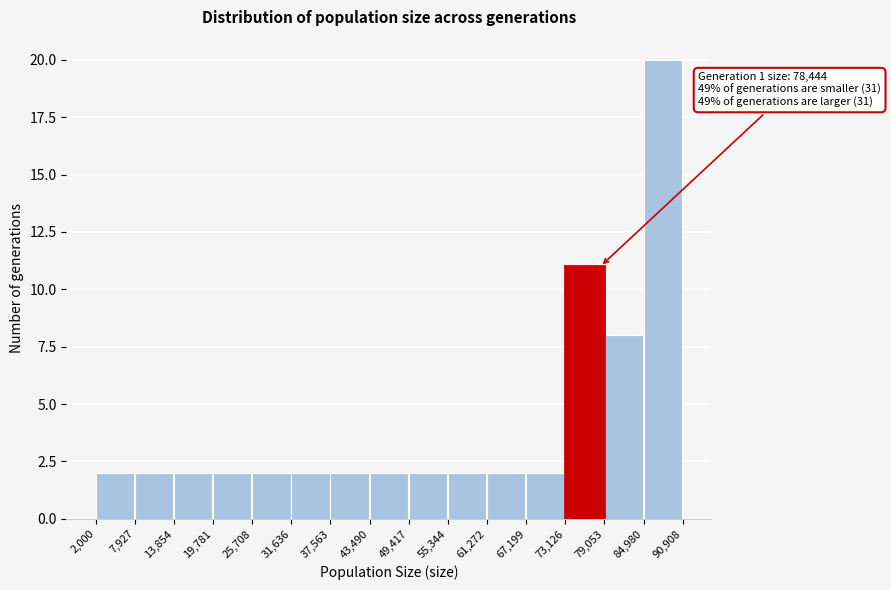

Which range on the x-axis has the tallest bar?

84,980 to 90,908